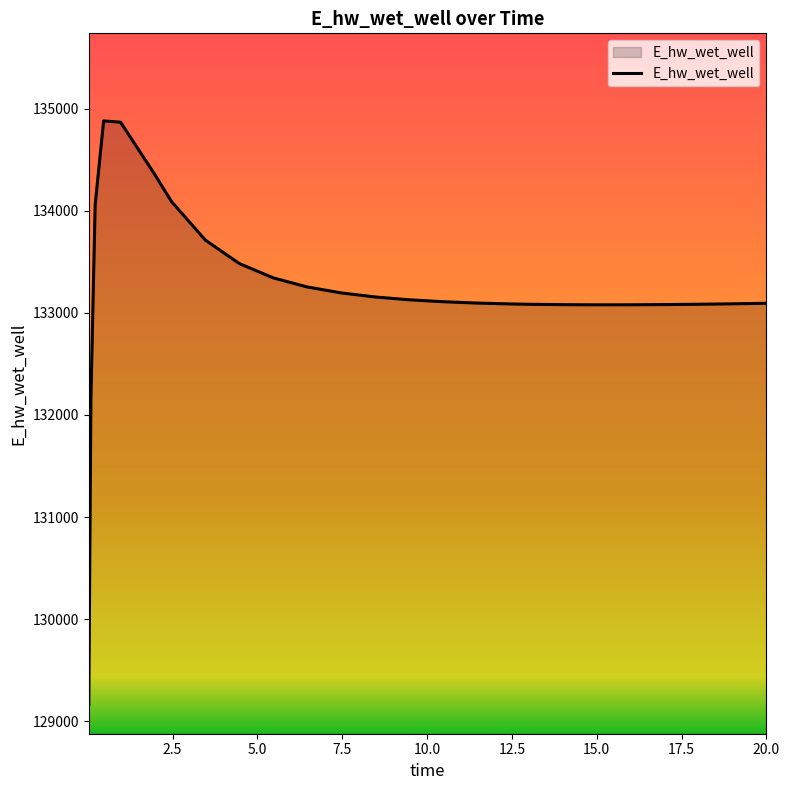

What is the difference between the maximum and minimum values?

5715.8